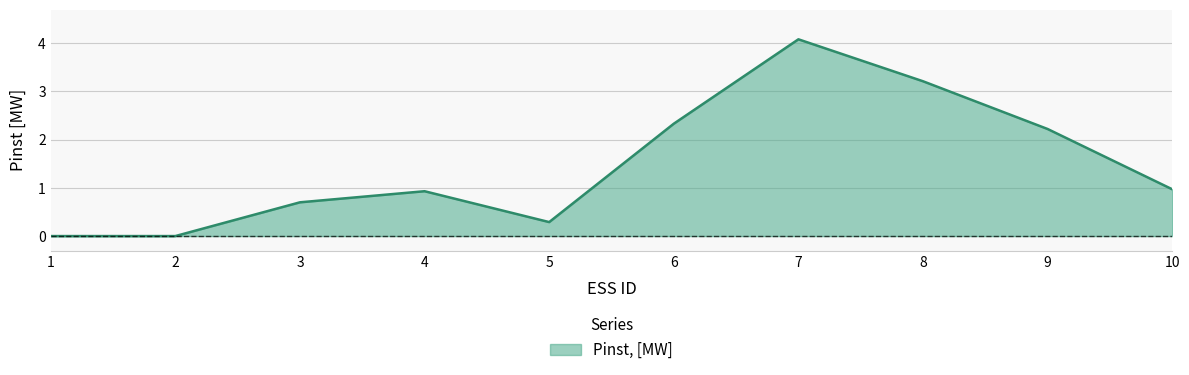

Reading right to left, extract all data points from this chart.

1.0	2.2	3.2	4.1	2.3	0.3	0.9	0.7	0.0	0.0